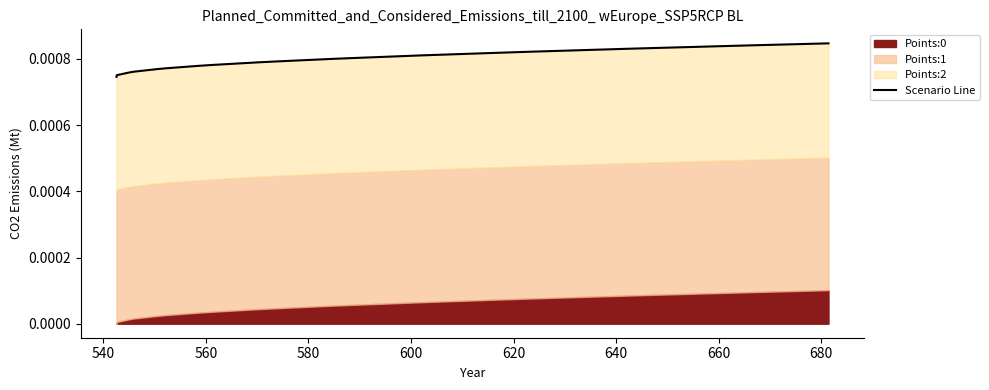

True or false: the data has more than 1 interior local peaks.

False